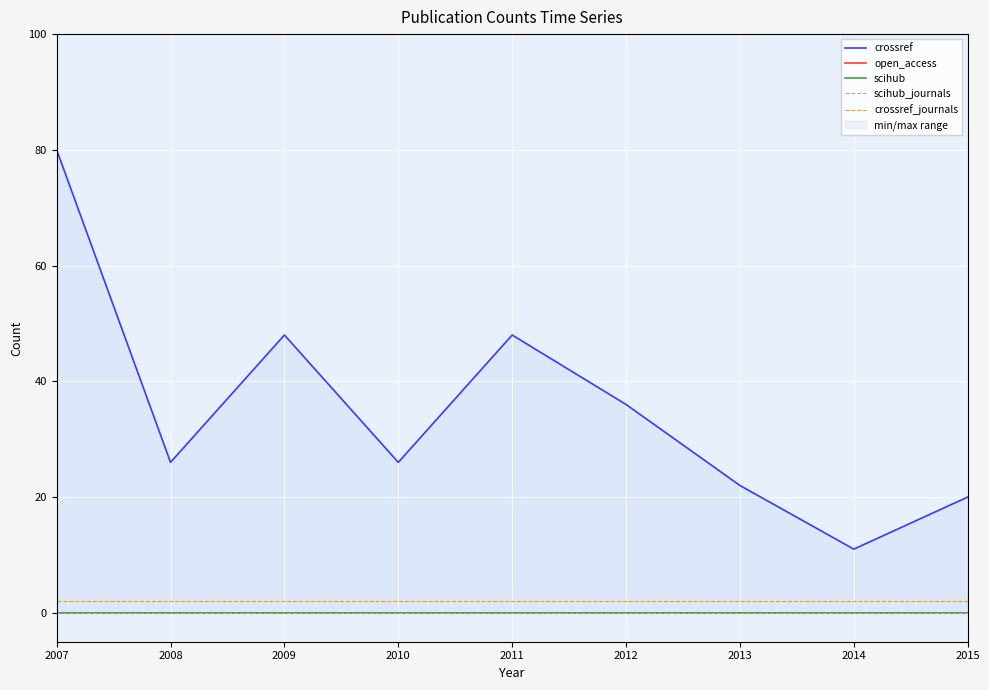

Count the number of data series in this chart.

5